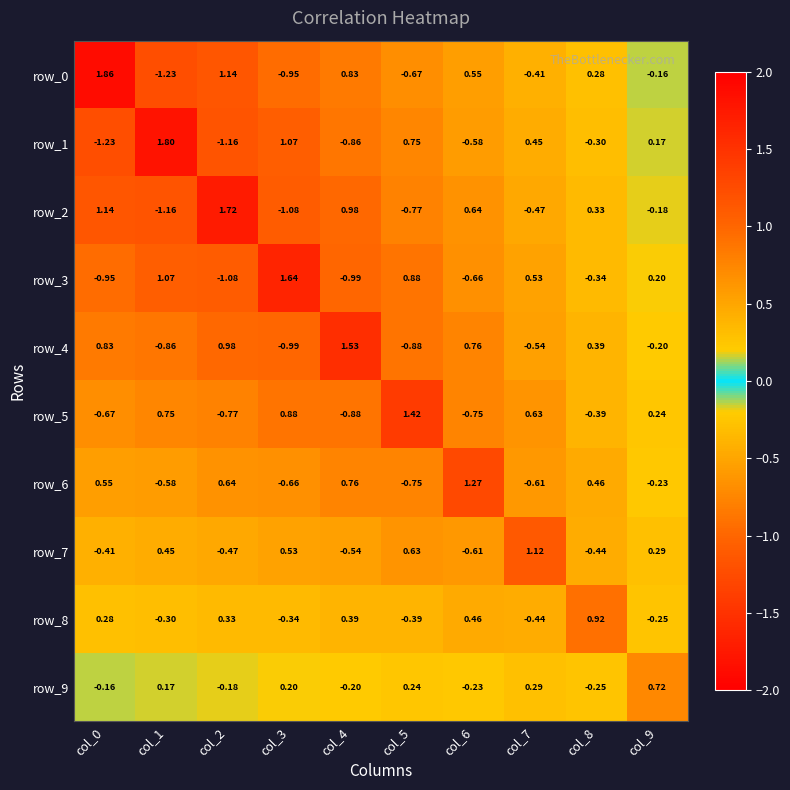

Which series has the widest spread of values?

row_0